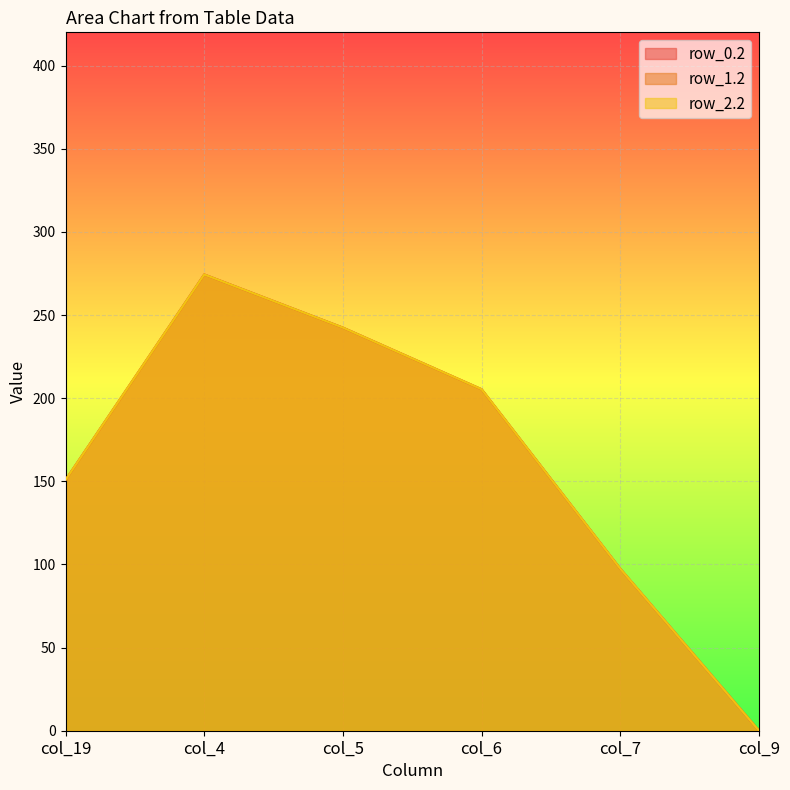

What is the sum of all row_2.2 values?

970.4